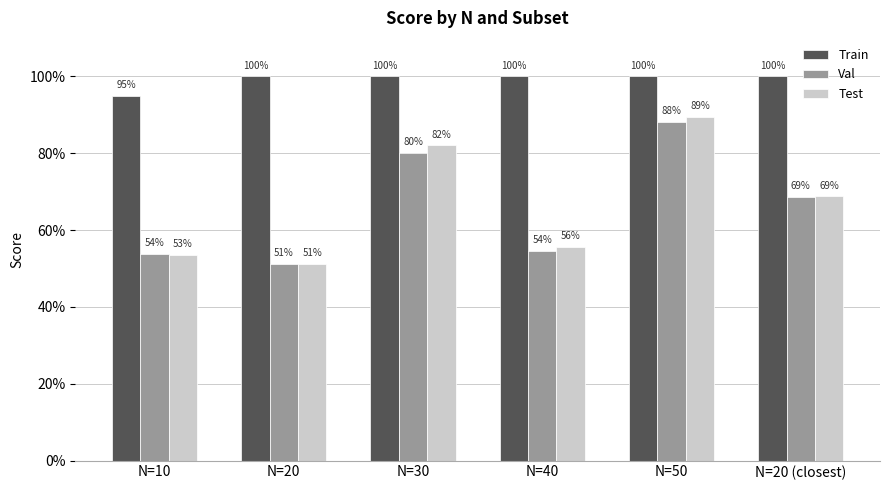

Which category has the lowest value across all series?

N=20